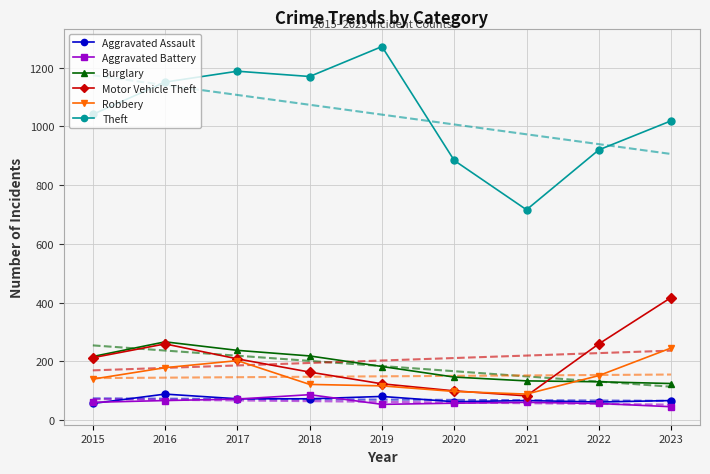

The value of Aggravated Battery at 2020 is 57. True or false?

True